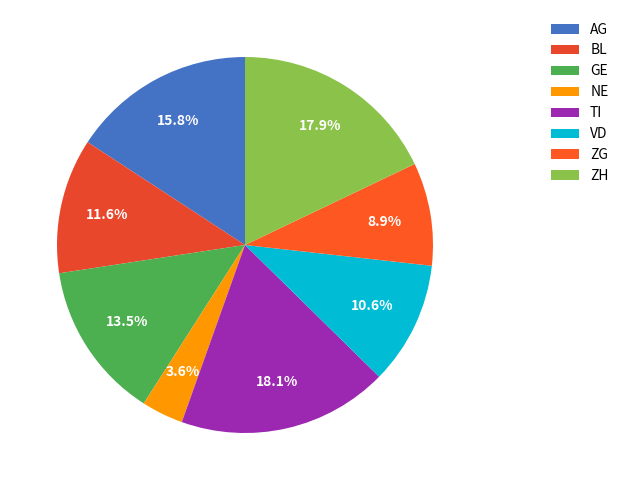

How many slices are in this pie chart?

8